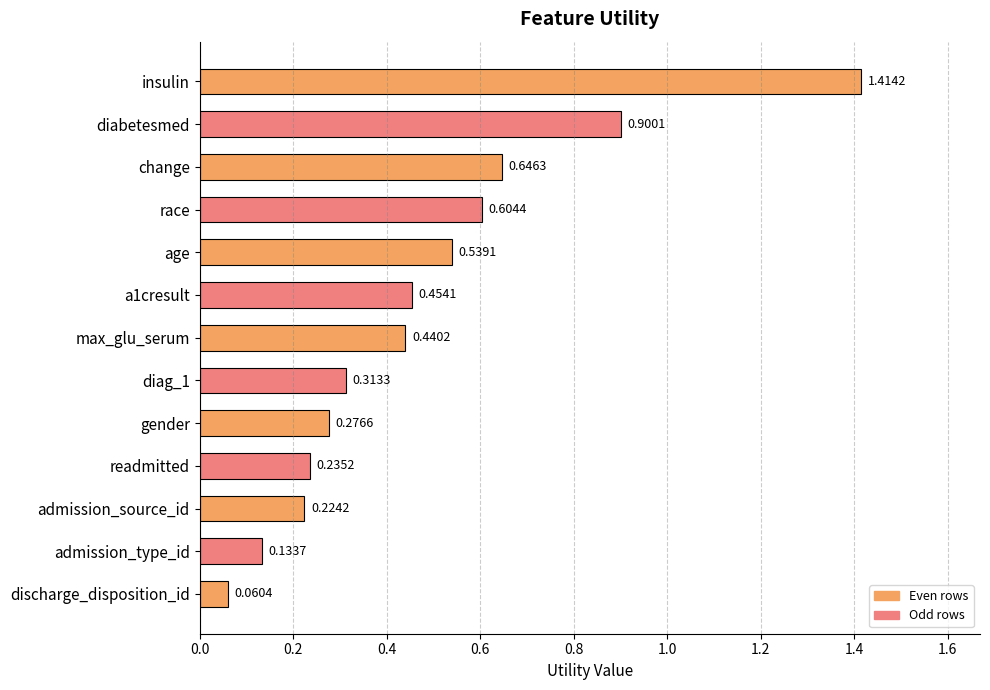

Which label corresponds to the largest value in the chart?

insulin